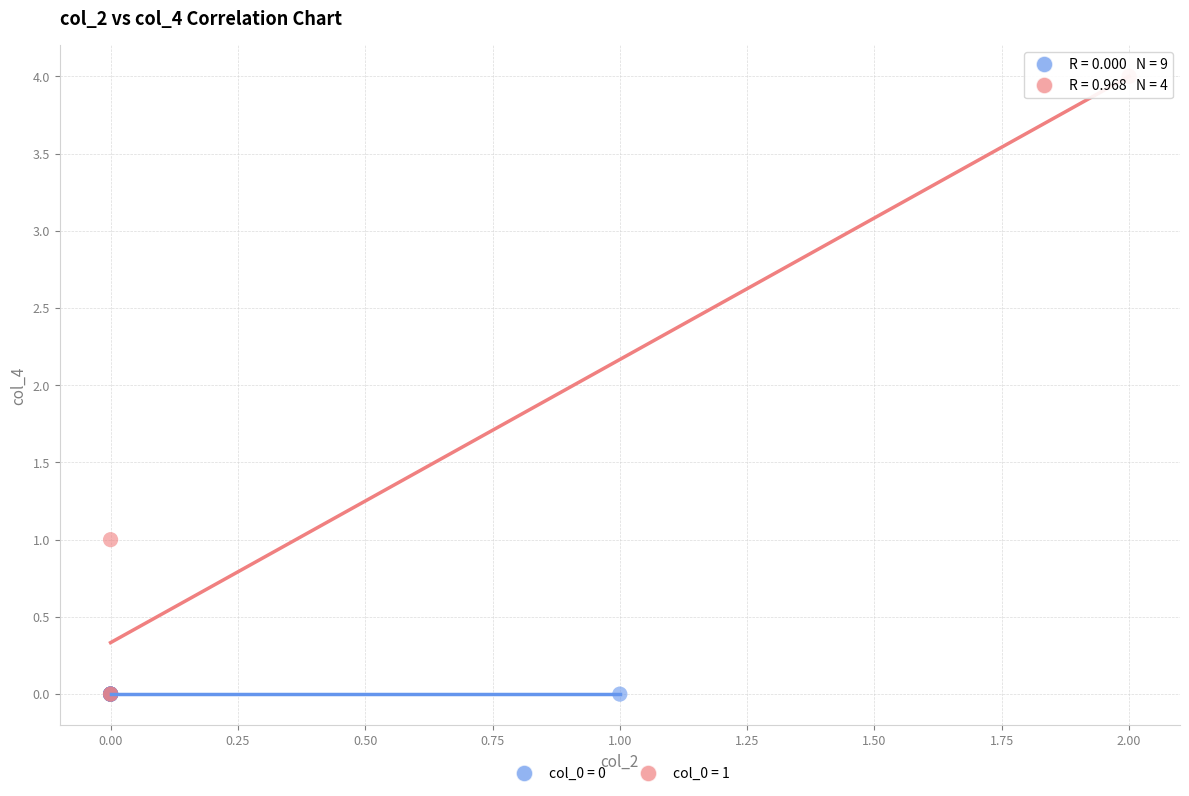

What are all the series names shown in the legend?

col_0 = 0, col_0 = 1